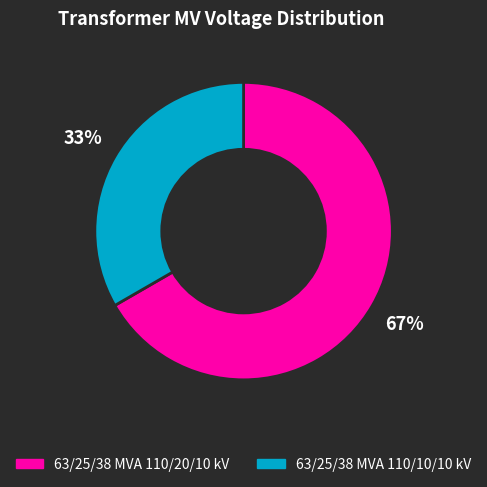

Which has a higher value, 63/25/38 MVA 110/10/10 kV or 63/25/38 MVA 110/20/10 kV?

63/25/38 MVA 110/20/10 kV